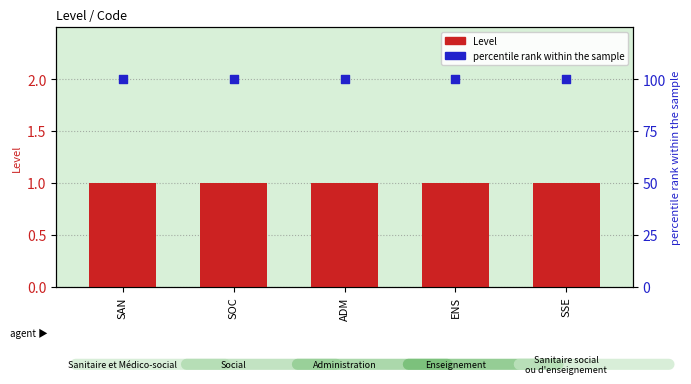

Which series has the largest Y range (max minus min)?

Level